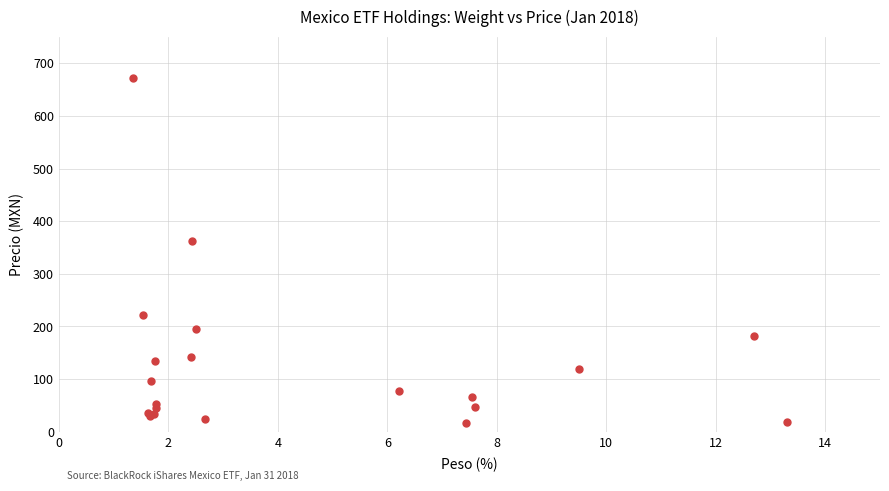

What Y value in the scatter plot is closest to 343?

362.2